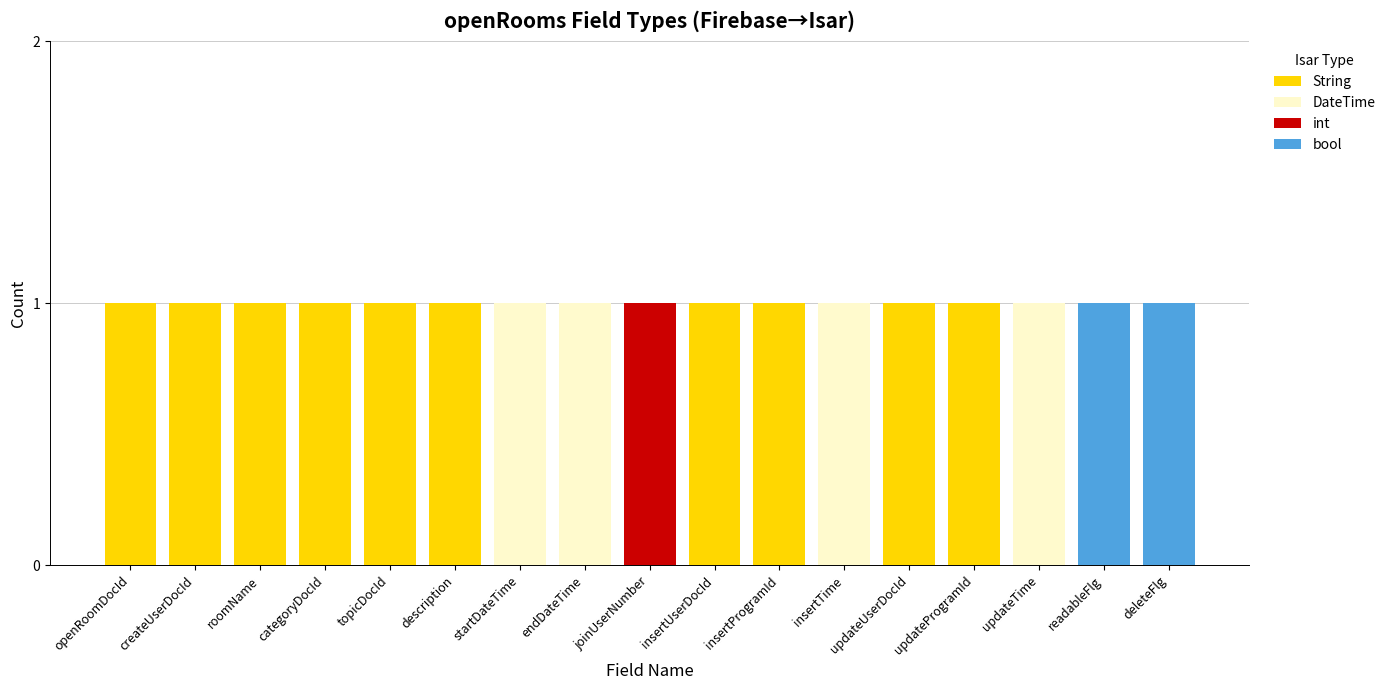

What is the sum of all String values?

10